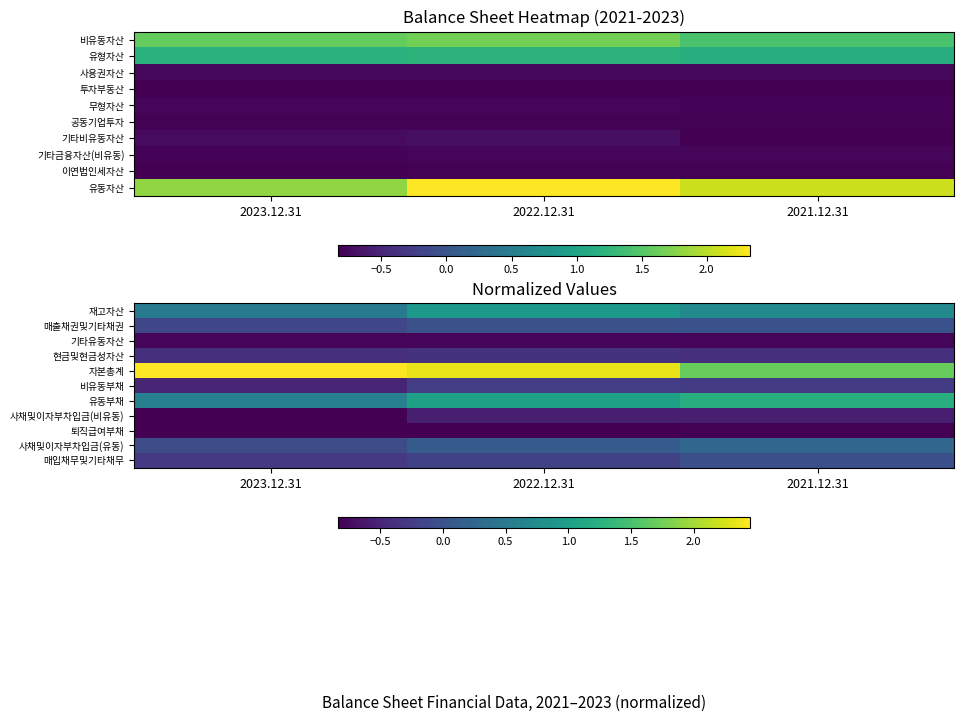

What is the spread (max minus min) of values at 2021.12.31?

2.5